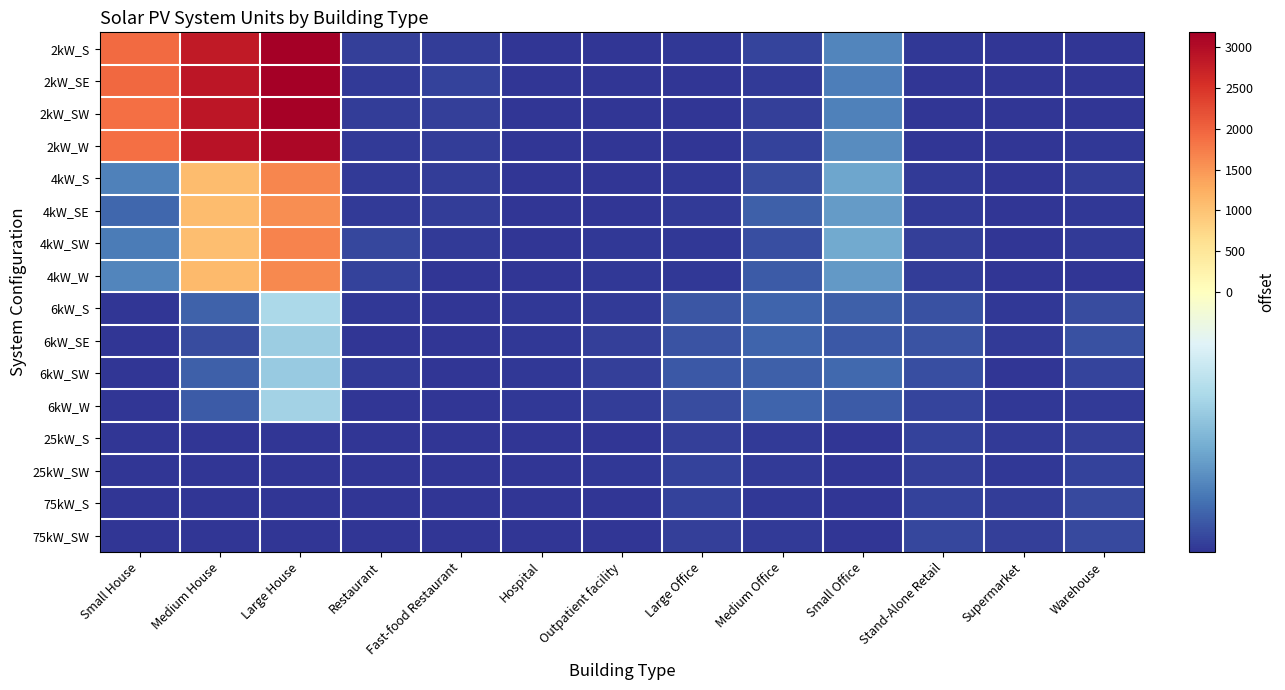

At which category is the sum across all series the highest?

Large House